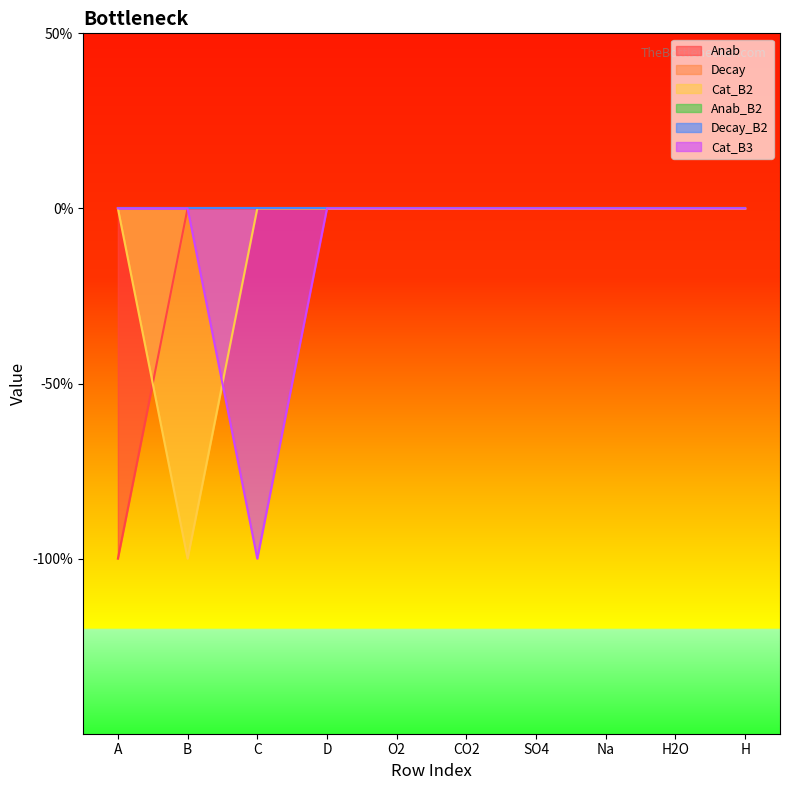

Count the number of categories in the chart.

10